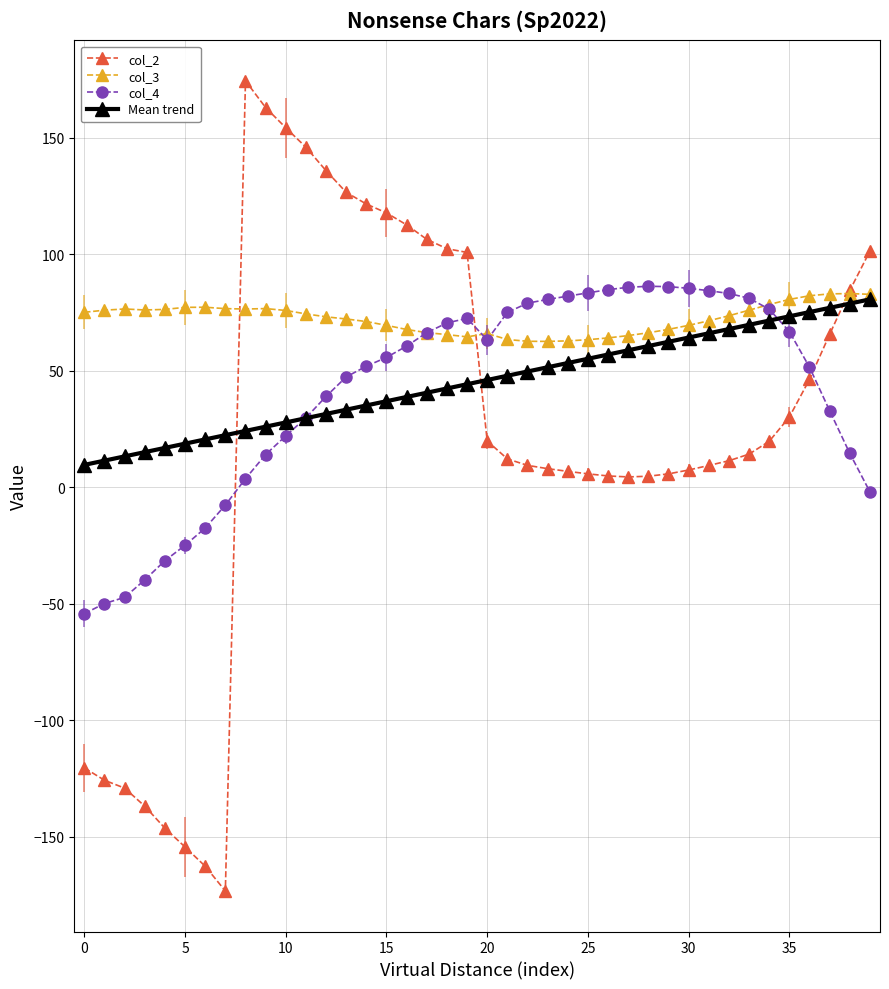

Which series has the largest total across all categories?

col_3